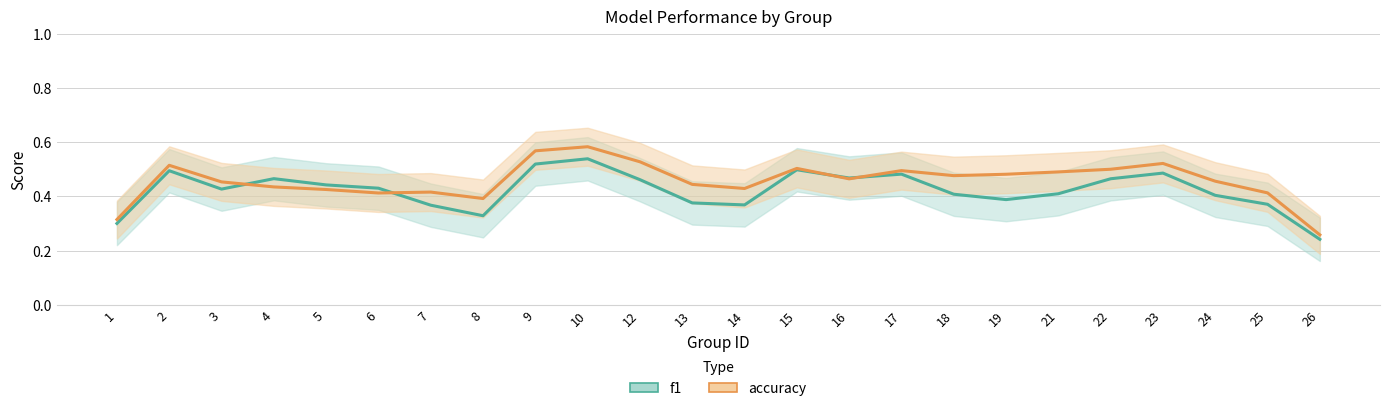

Is the value of f1 at 23 greater than the value of accuracy at 3?

Yes